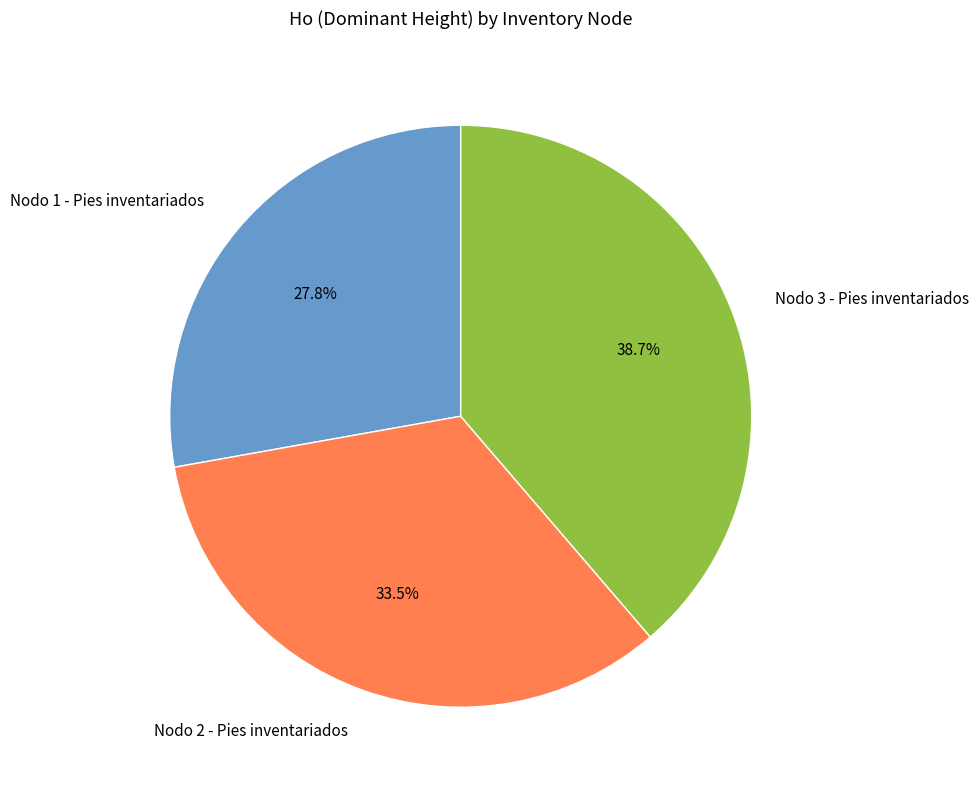

What percentage is the Nodo 1 - Pies inventariados slice, to the nearest percent?

28%